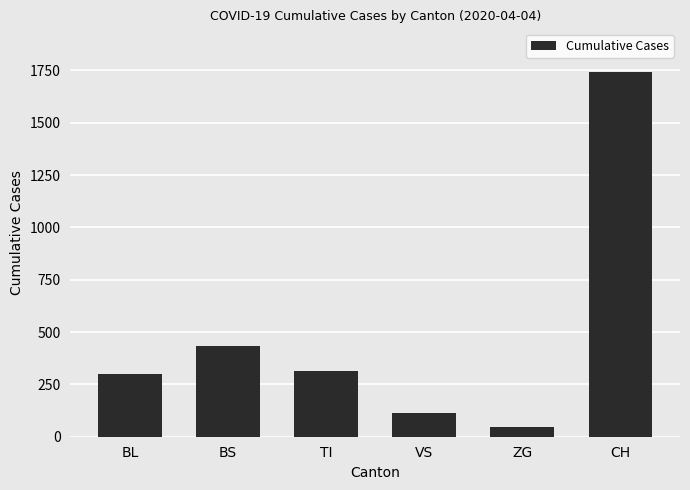

What is the approximate value at BL?

298